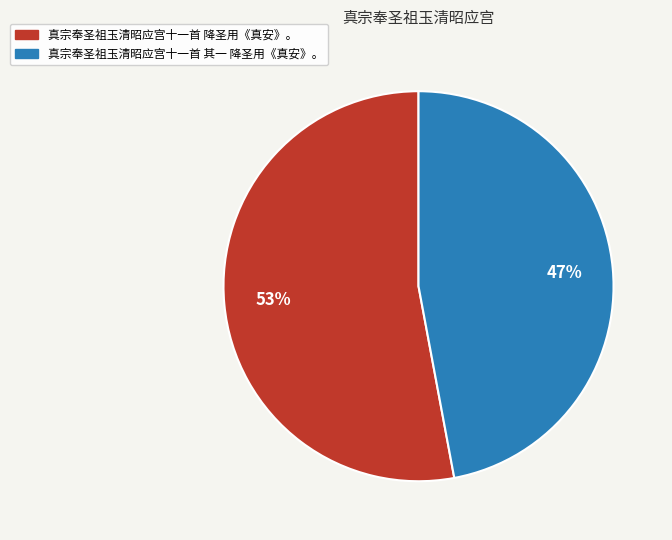

Is there a majority slice in this chart?

Yes